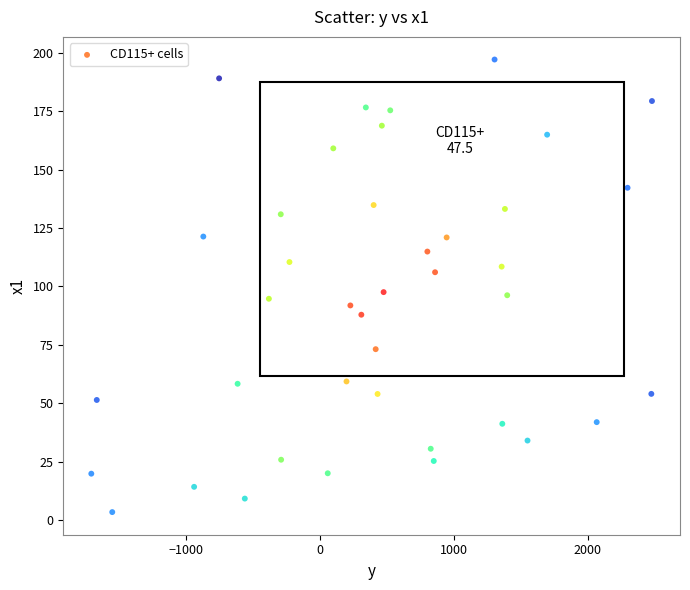

What is the range of X values (max minus min)?

4192.2